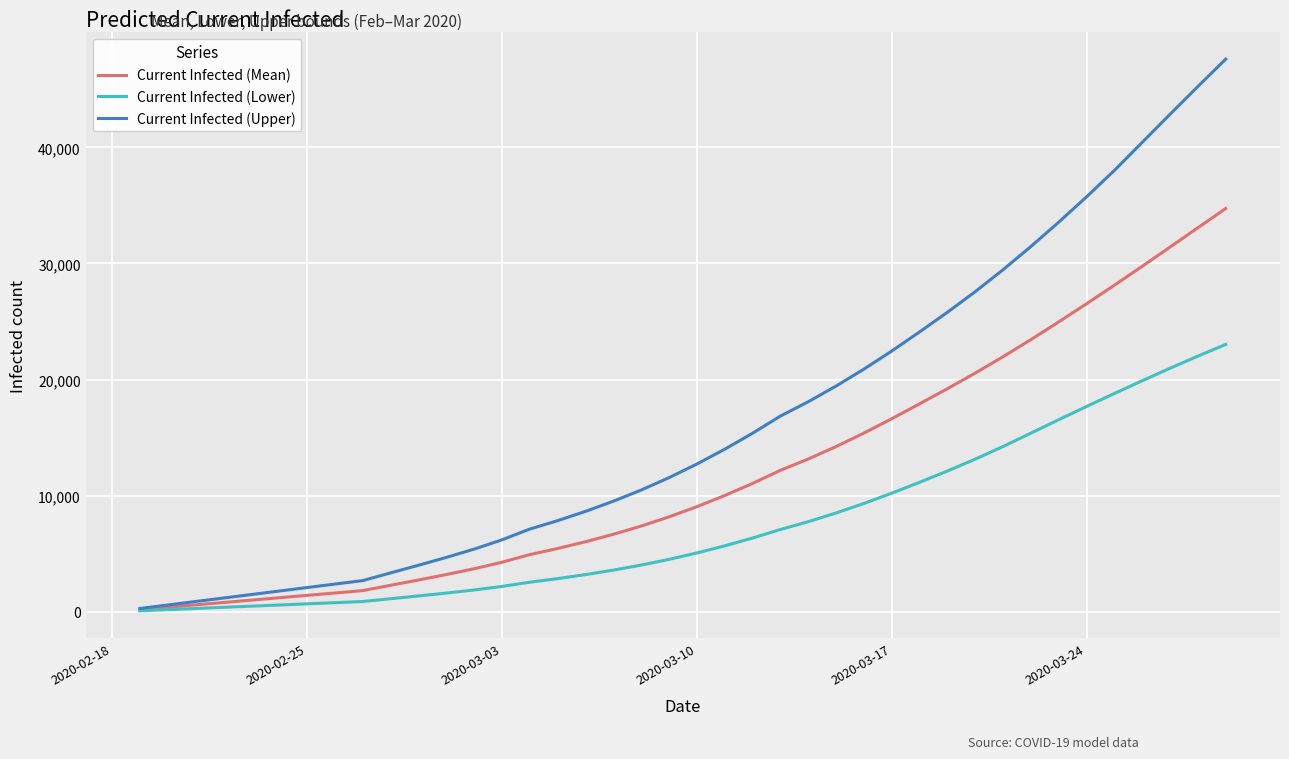

List the series in order of their overall mean, highest first.

Current Infected (Upper), Current Infected (Mean), Current Infected (Lower)